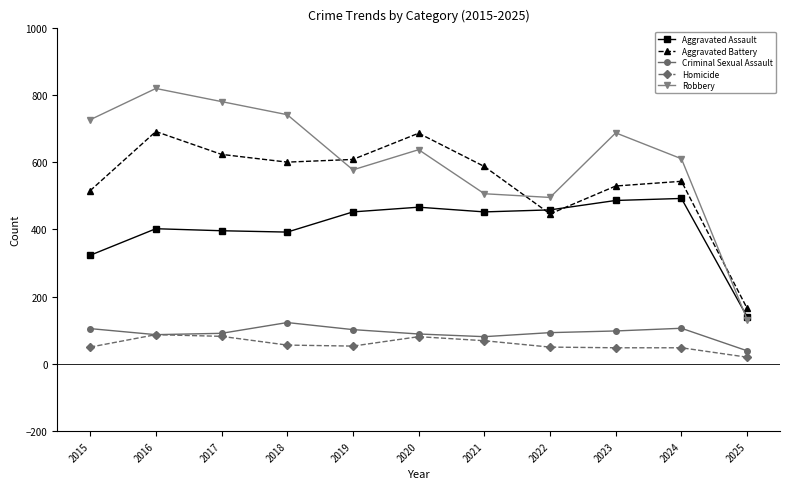

Rank the series by their maximum value, from highest to lowest.

Robbery, Aggravated Battery, Aggravated Assault, Criminal Sexual Assault, Homicide